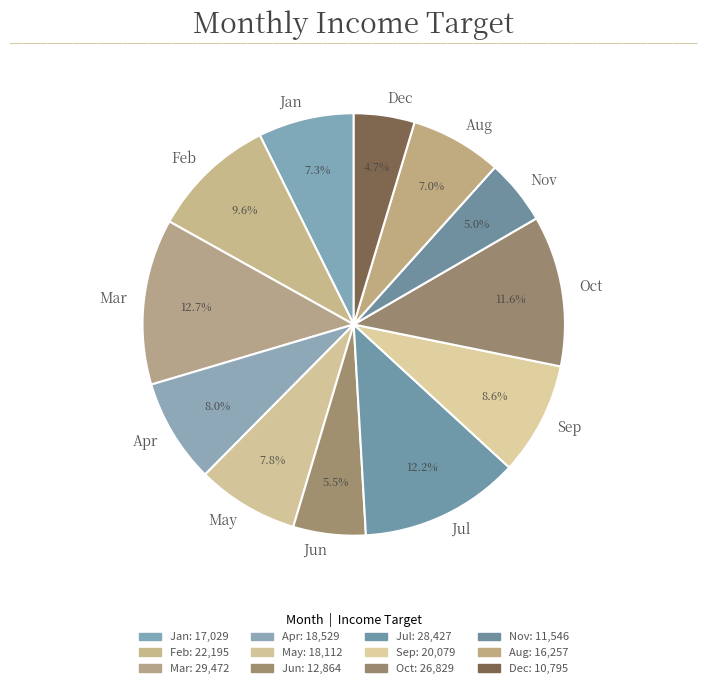

To the nearest percent, what is the difference between the largest and smallest slice percentages?

8%